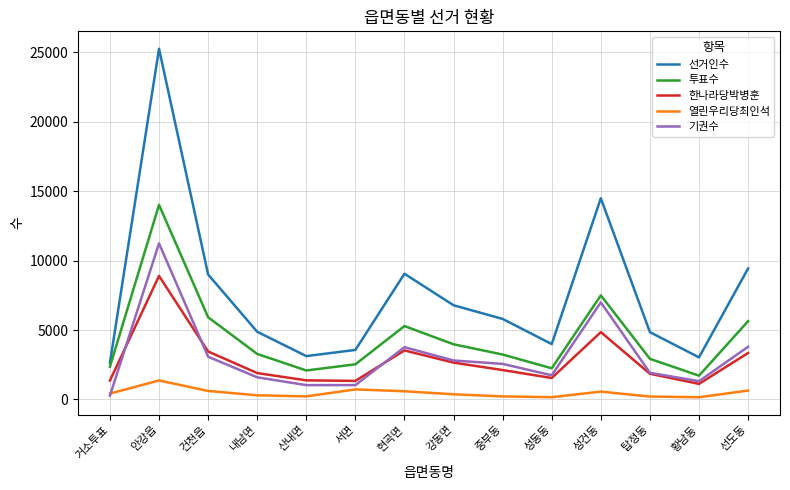

Which series has the largest total across all categories?

선거인수